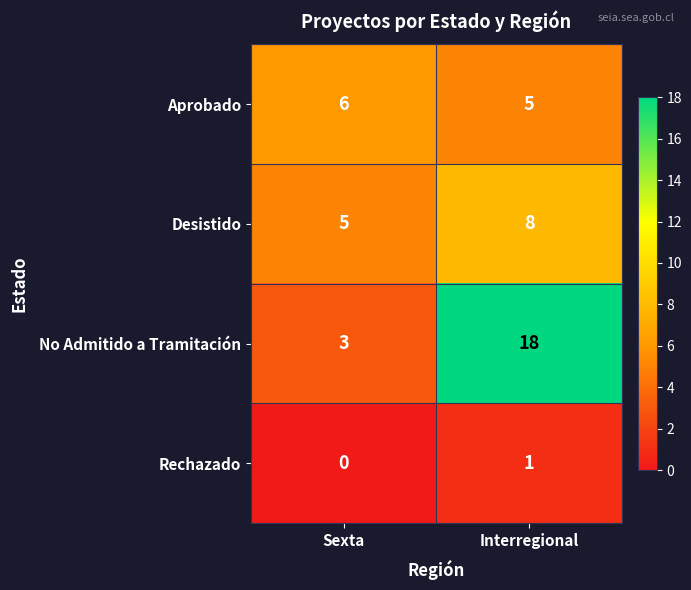

The value of No Admitido a Tramitación at Interregional is 29. True or false?

False